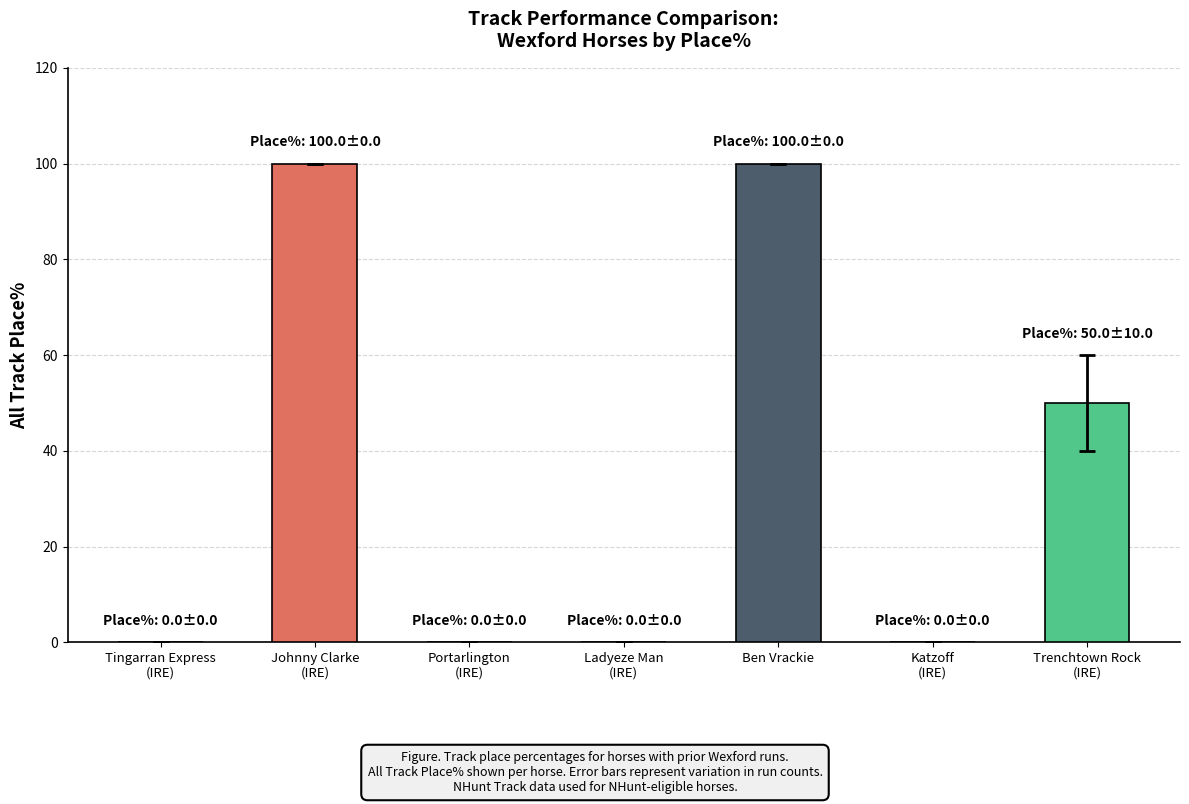

What value does the data have at Ben Vrackie?

100